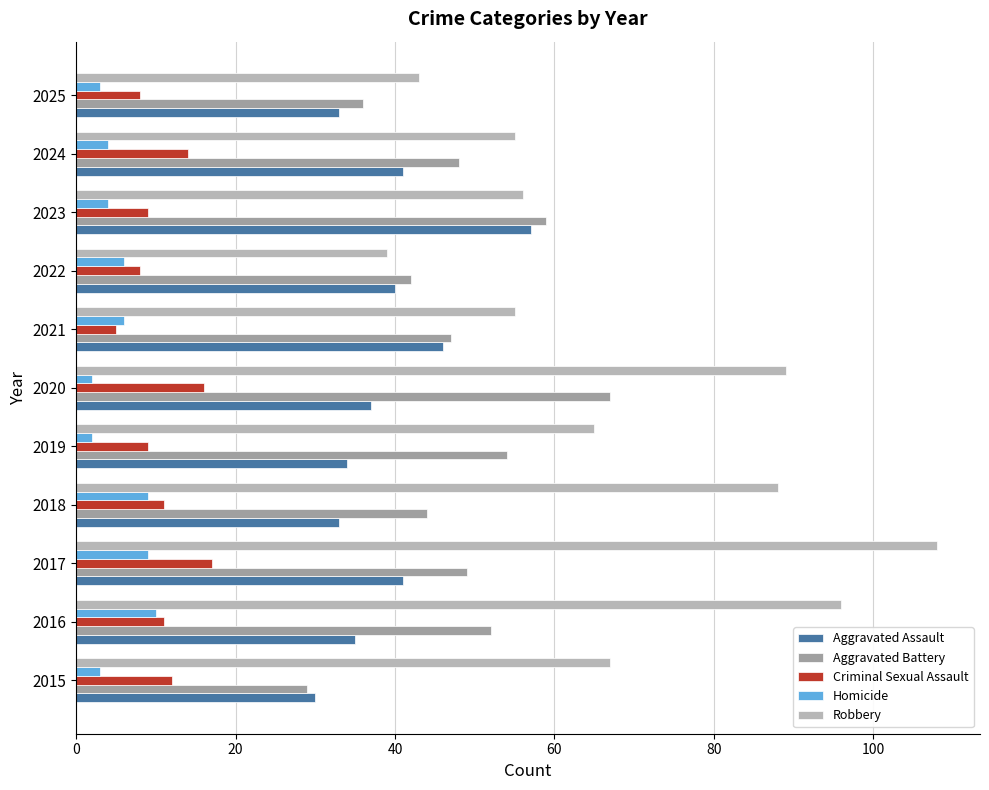

What is the minimum value shown in the chart?

2